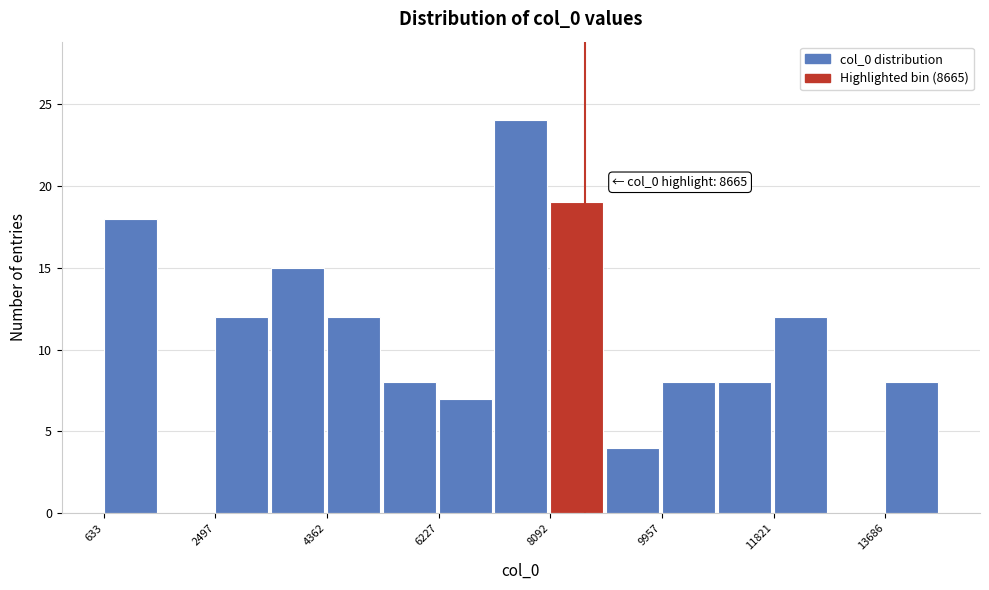

Which range on the x-axis has the tallest bar?

7200 to 8000